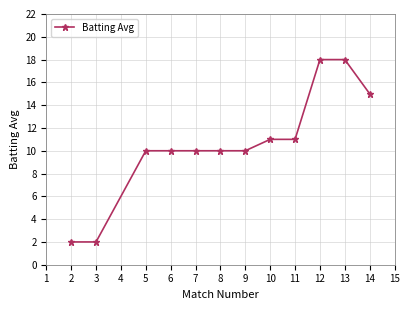

Reading left to right, what are all the values shown in this chart?

2	2	10	10	10	10	10	11	11	18	18	15